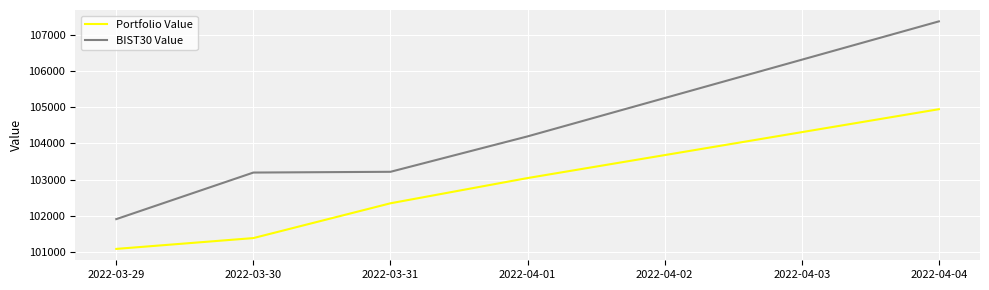

Is it true that BIST30 Value equals 103216.7 at 2022-03-31?

True